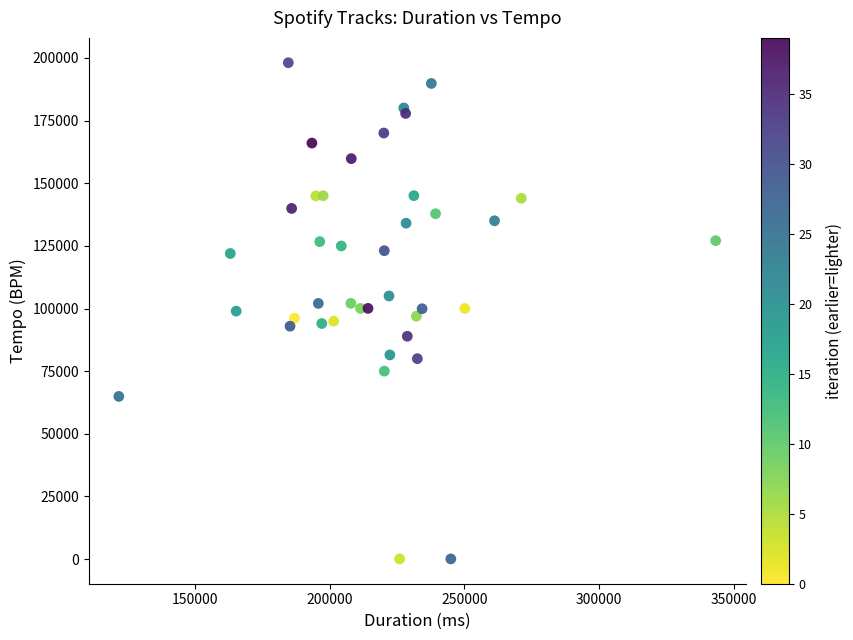

What is the range of Y values (max minus min)?

197980.0